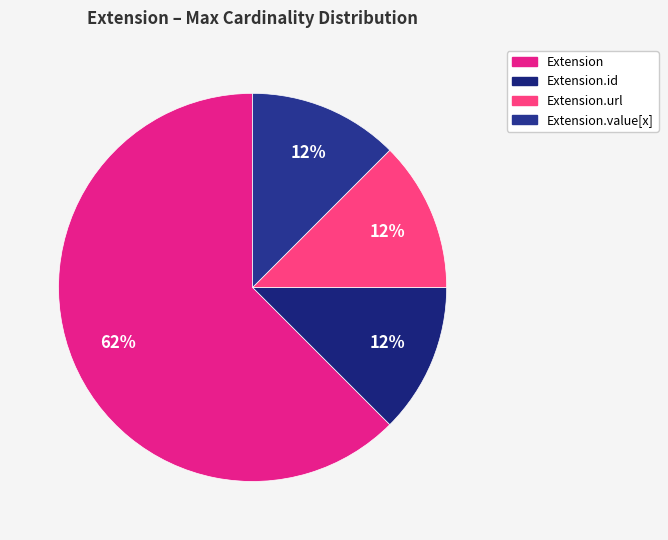

How many slices are in this pie chart?

4